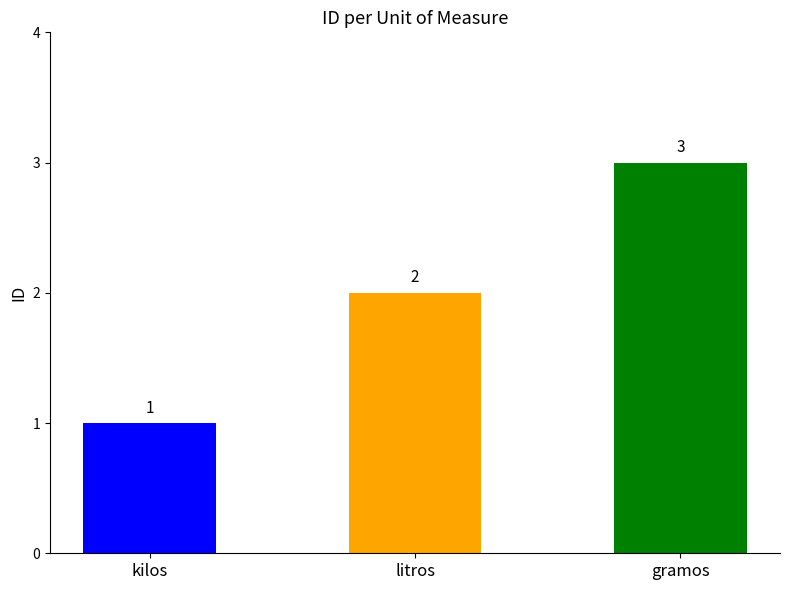

What is the ratio of the value at gramos to the value at litros?

1.5